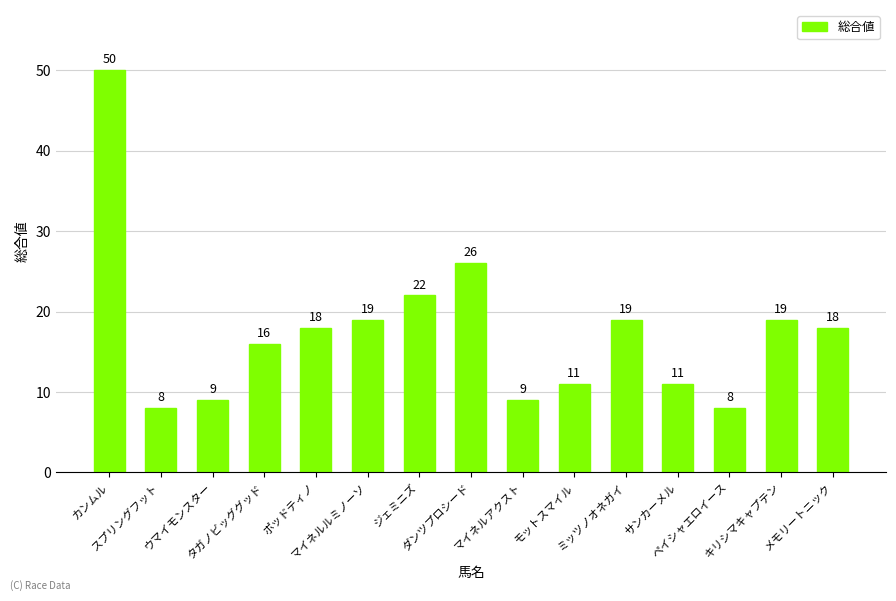

What is the minimum value shown in the chart?

8